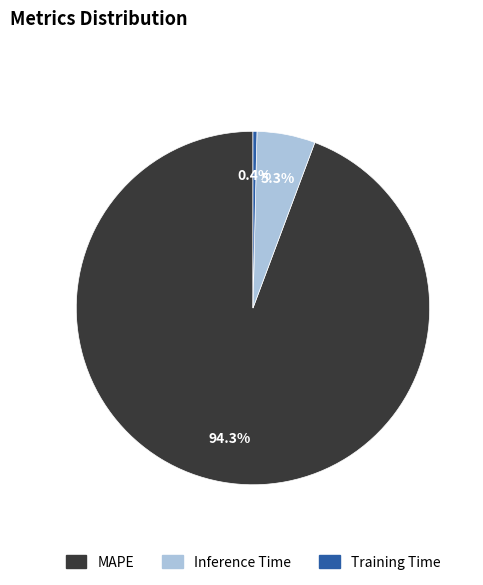

What portion of the pie excludes Training Time?

99.6%